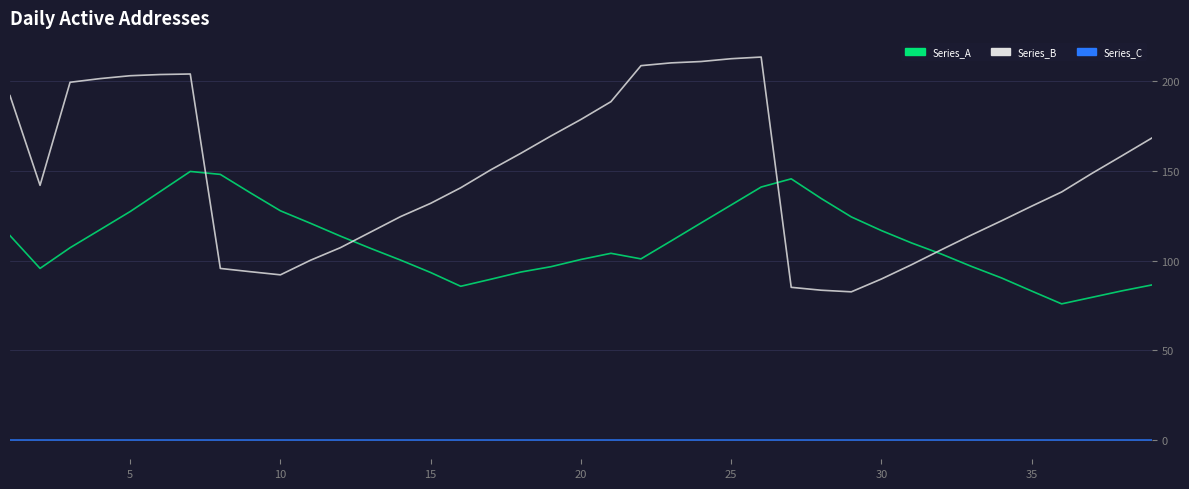

True or false: Series_C and Series_A cross at least once.

False